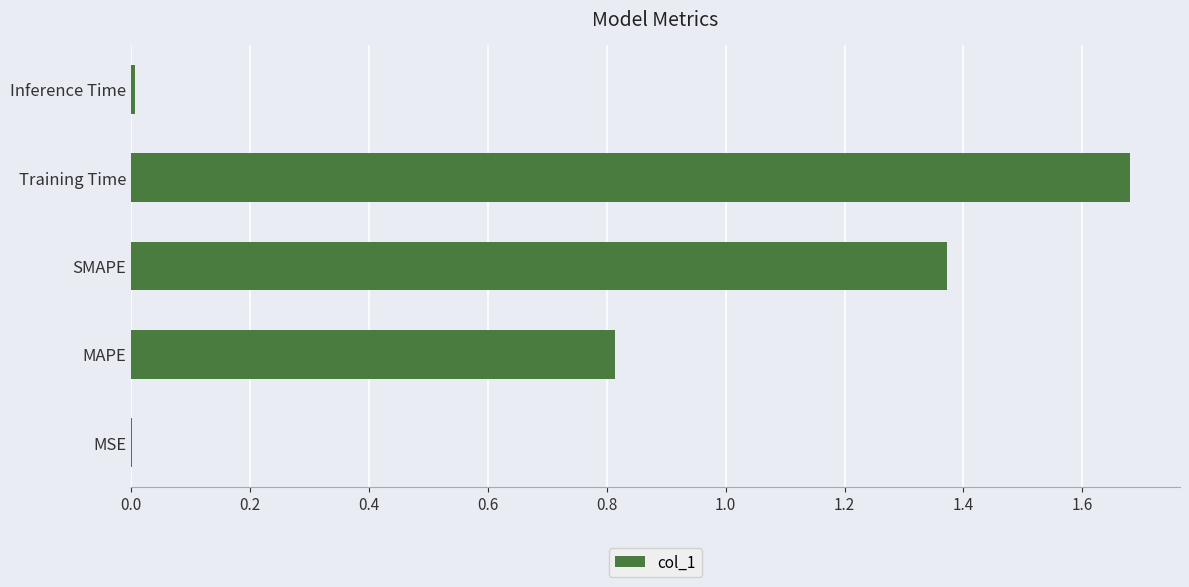

The chart shows a value of 0.0 at Inference Time. True or false?

True